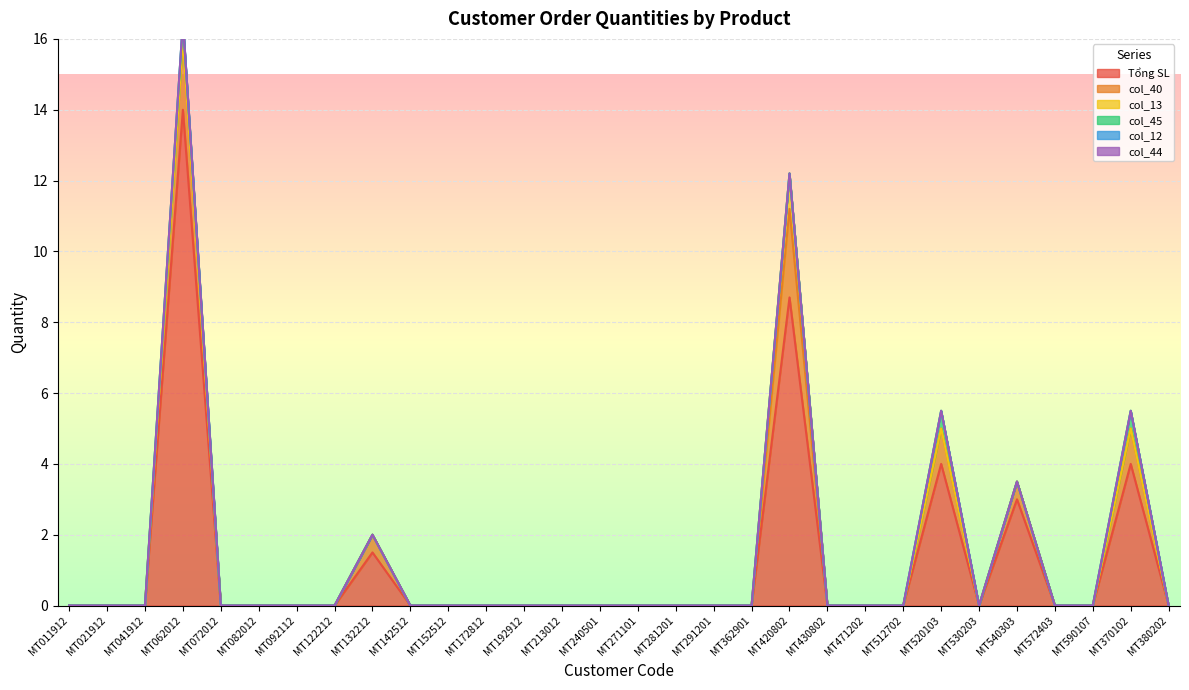

Between MT430802 and MT520103, which is larger?

MT520103